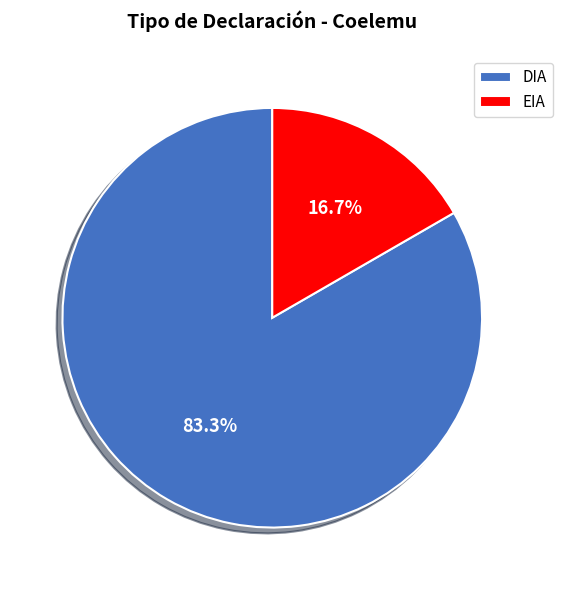

What is the smallest slice in the pie chart?

EIA